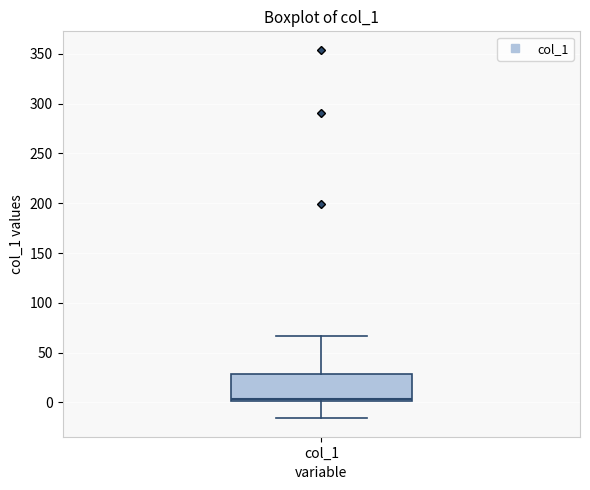

Where does the lower whisker of the box for col_1 end on the y-axis? The values are not printed on the chart, so give them approximately, as read against the axis.

-15